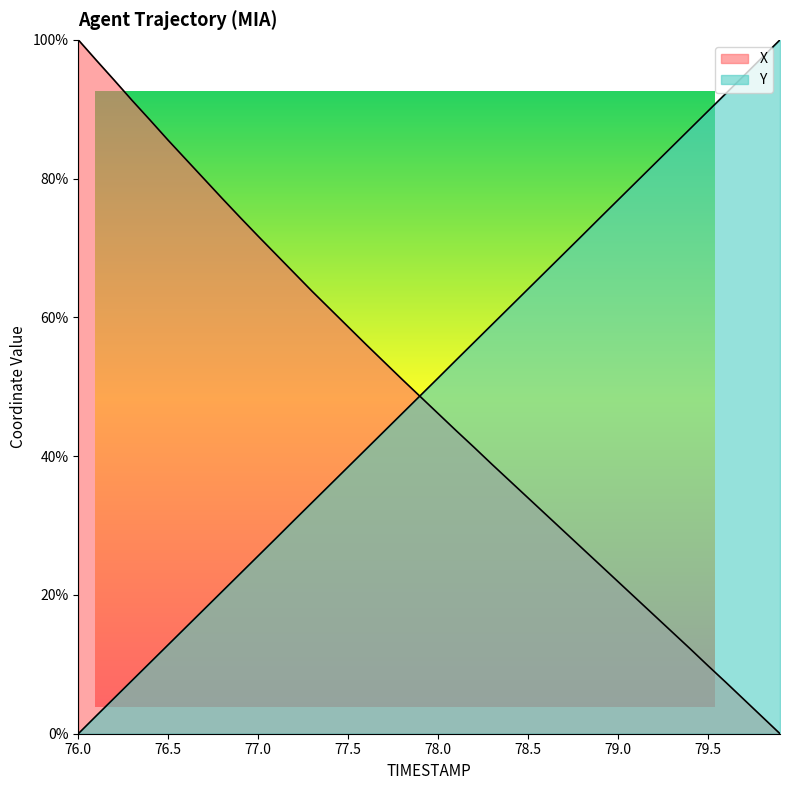

The value of Y at 77.4 is 35.9. True or false?

True